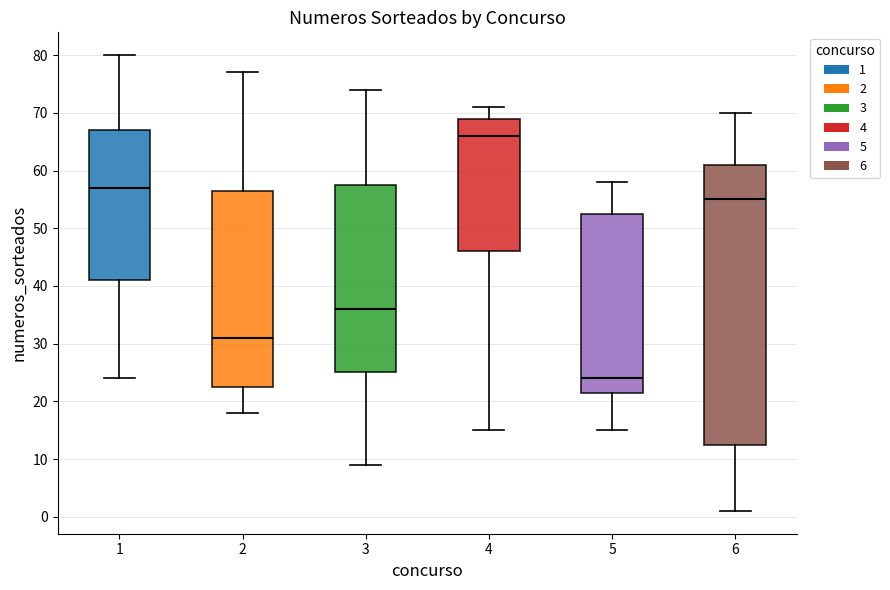

Reading left to right, read every box against the y-axis: the position of its median line, the range the box covers, and the ends of its whiskers. The values are not printed on the chart, so give them approximately, as read against the axis.

1: median 57, box 41 to 67, whiskers 24 to 80
2: median 31, box 23 to 57, whiskers 18 to 77
3: median 36, box 25 to 58, whiskers 9 to 74
4: median 66, box 46 to 69, whiskers 15 to 71
5: median 24, box 22 to 53, whiskers 15 to 58
6: median 55, box 13 to 61, whiskers 1 to 70